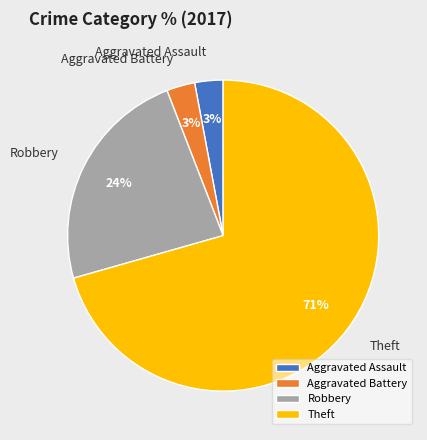

Does any single category account for the majority?

Yes